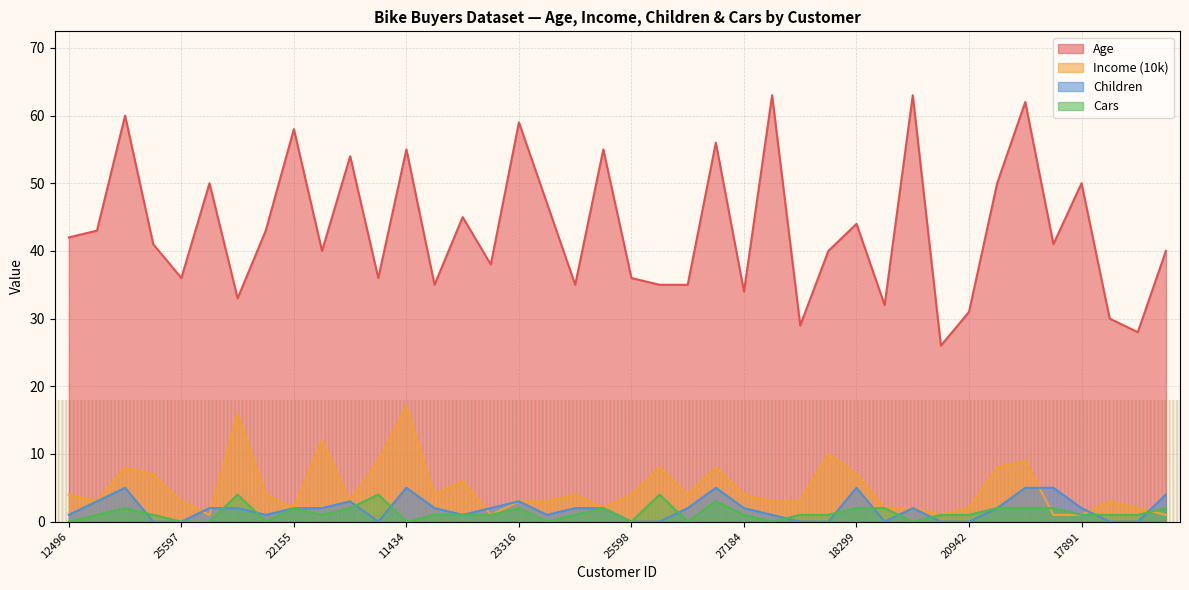

Count the number of categories in the chart.

40